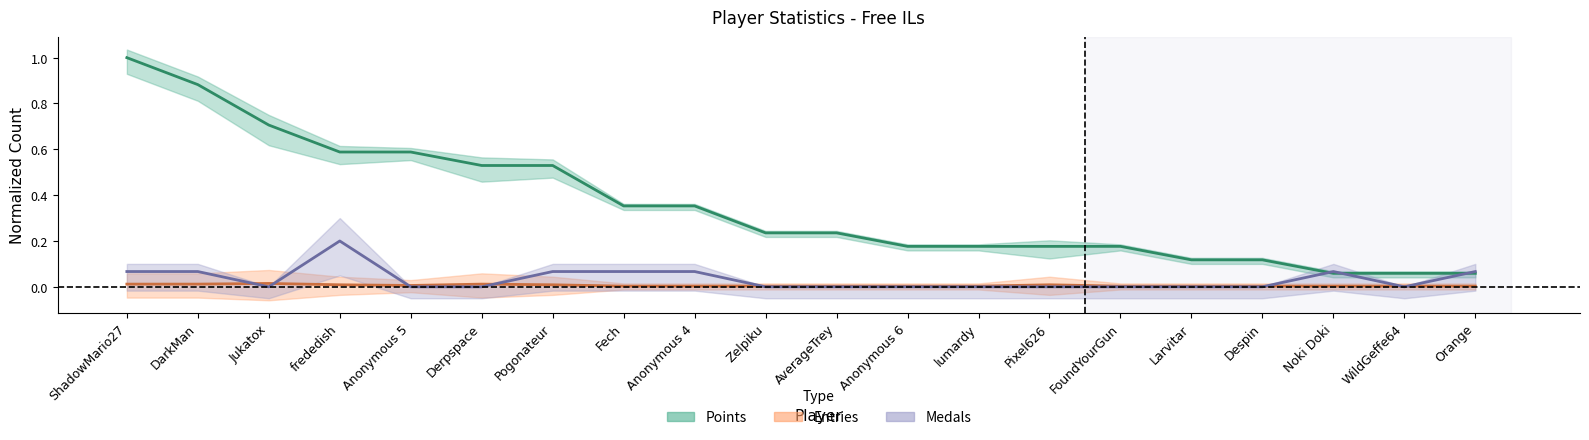

What is the lowest value of the Points series?

0.1